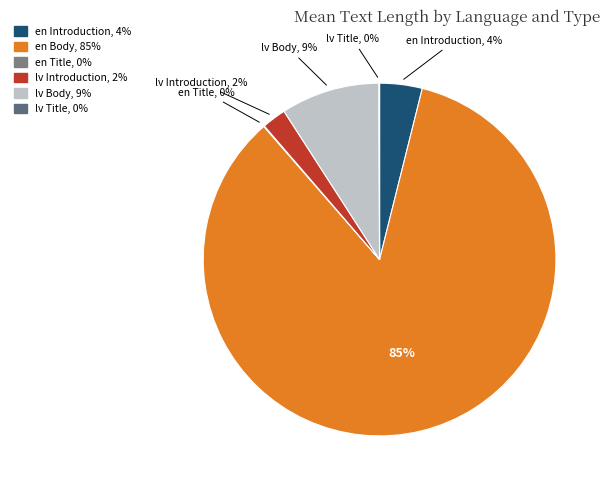

To the nearest percent, what portion does lv Body represent?

9%